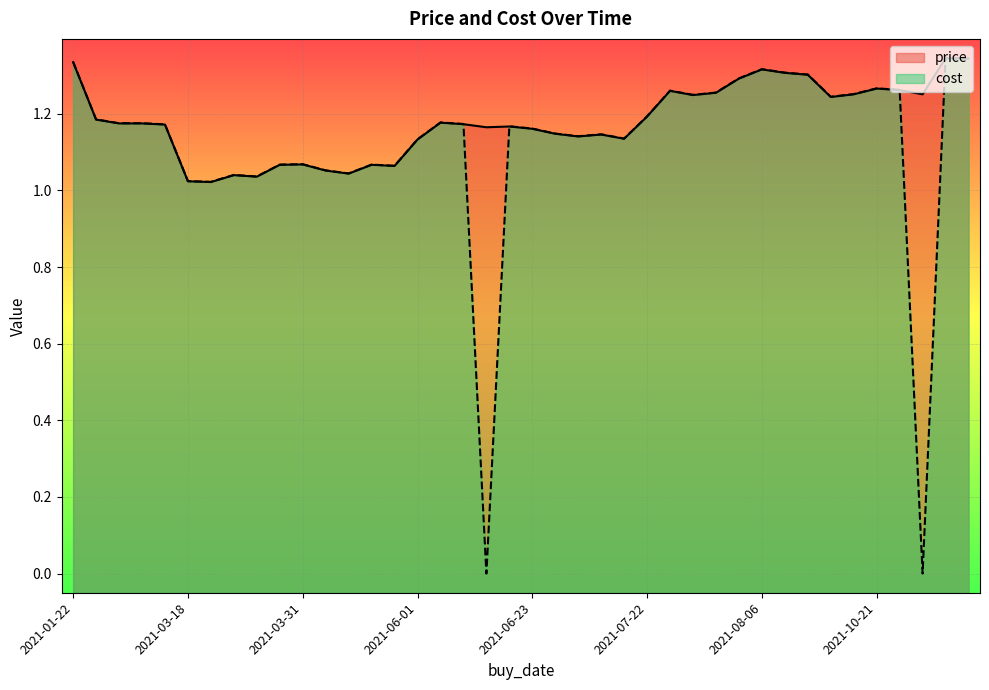

How many interior local peaks does the price series have?

10